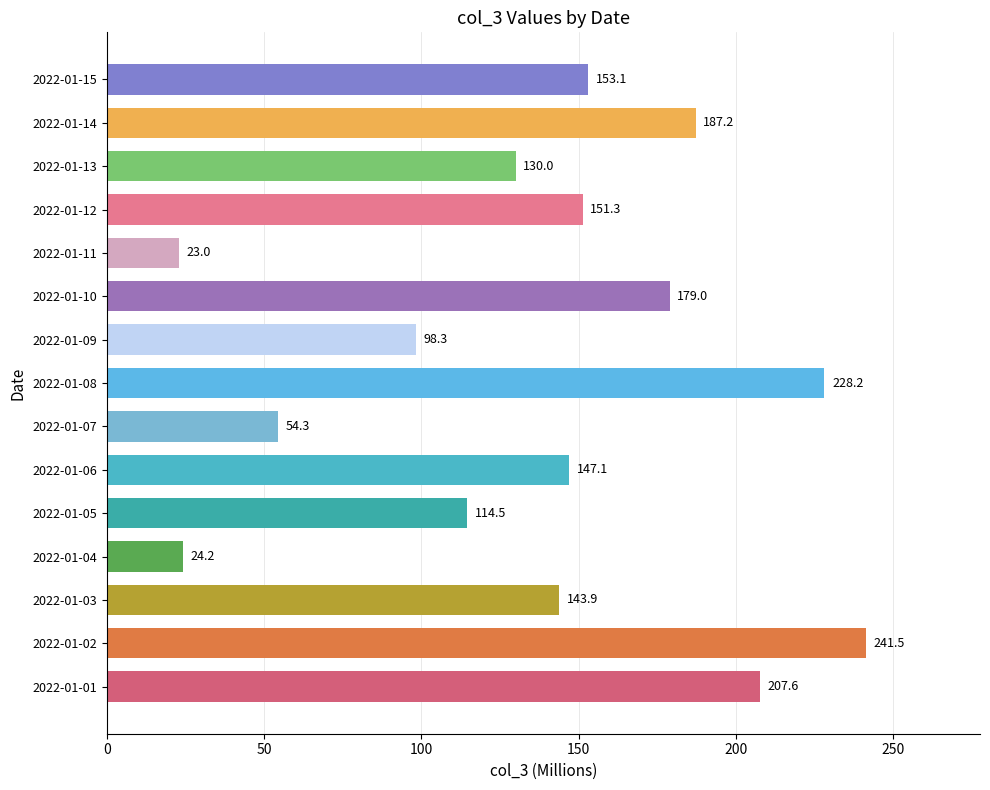

True or false: the data shows 367.6 at 2022-01-01.

False